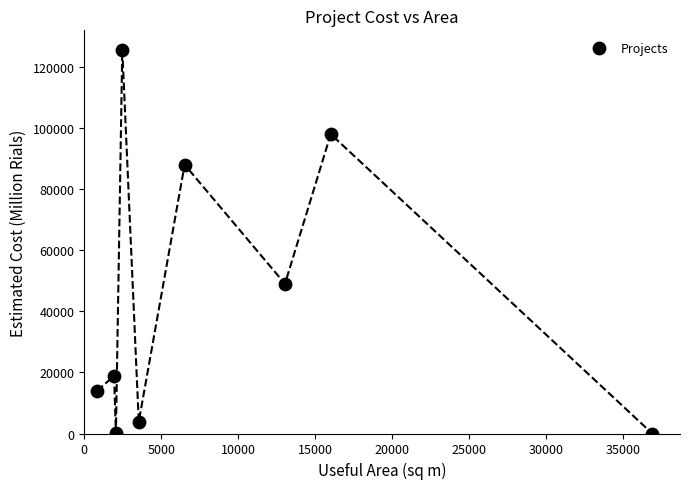

What Y value in the scatter plot is closest to 62847?

49000